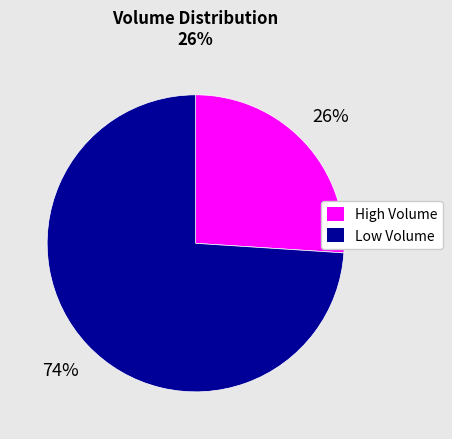

To the nearest percent, what is the average slice percentage?

50%